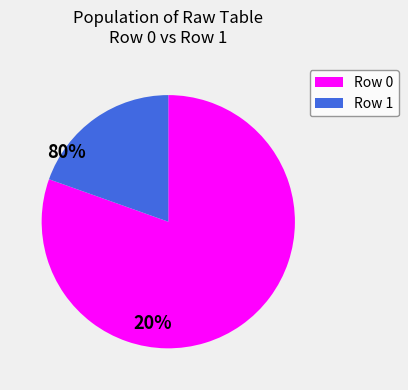

Is there any slice that represents more than half of the pie?

Yes